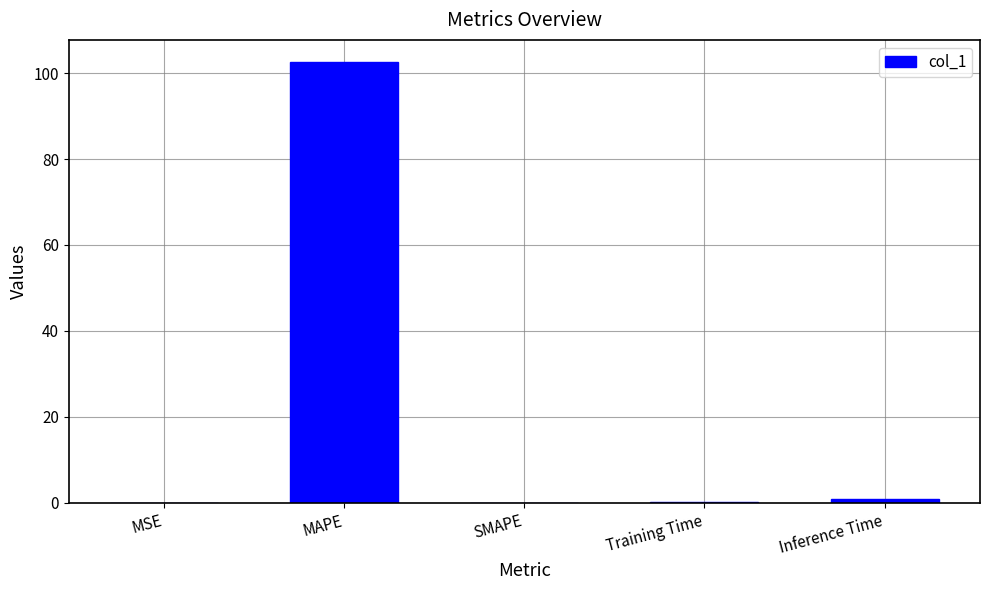

Are the bars grouped side by side (vs. stacked)?

No